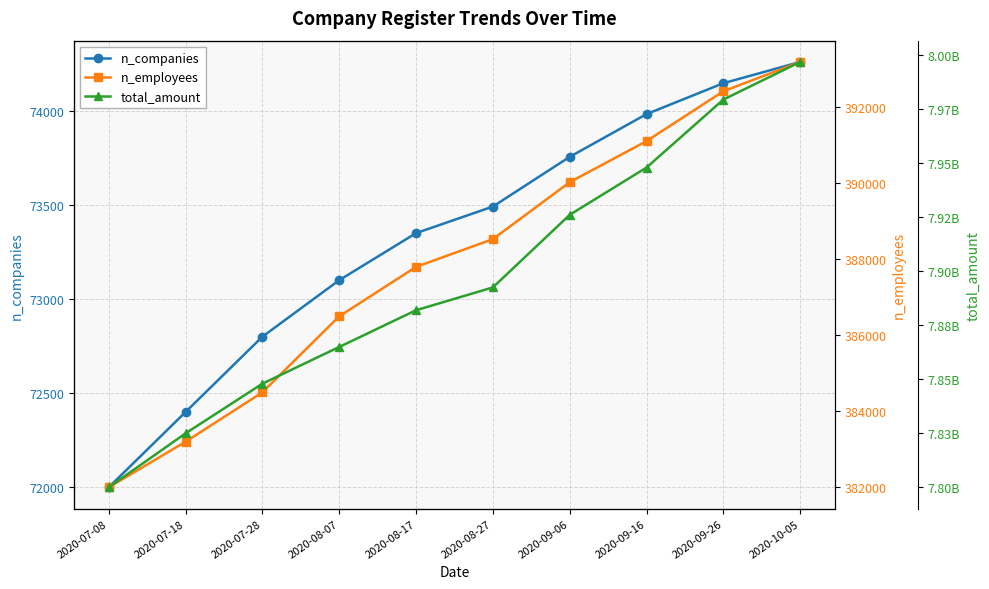

True or false: total_amount and n_employees intersect in this chart.

False